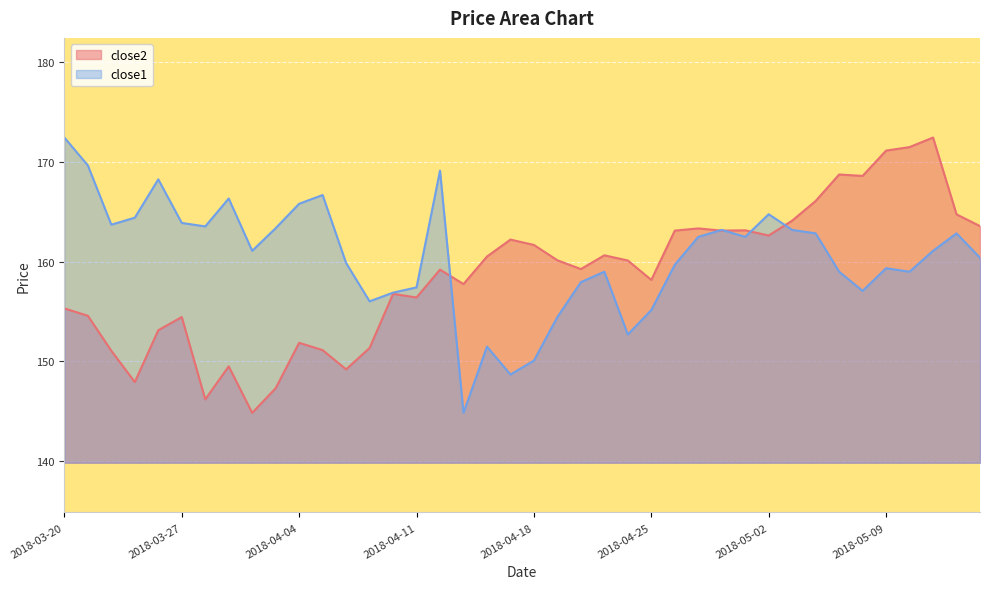

True or false: close2 and close1 cross at least once.

True